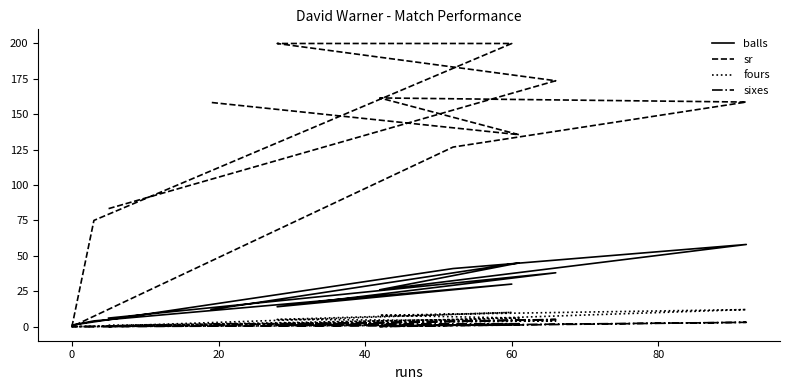

Reading left to right, transcribe all the data shown in this chart.

balls: 6.0	38.0	14.0	30.0	4.0	1.0	41.0	58.0	26.0	45.0	12.0
sr: 83.3	173.7	200.0	200.0	75.0	0.0	126.8	158.6	161.5	135.6	158.3
fours: 1.0	4.0	5.0	10.0	0.0	0.0	5.0	12.0	8.0	6.0	1.0
sixes: 0.0	5.0	1.0	1.0	0.0	0.0	1.0	3.0	0.0	2.0	2.0